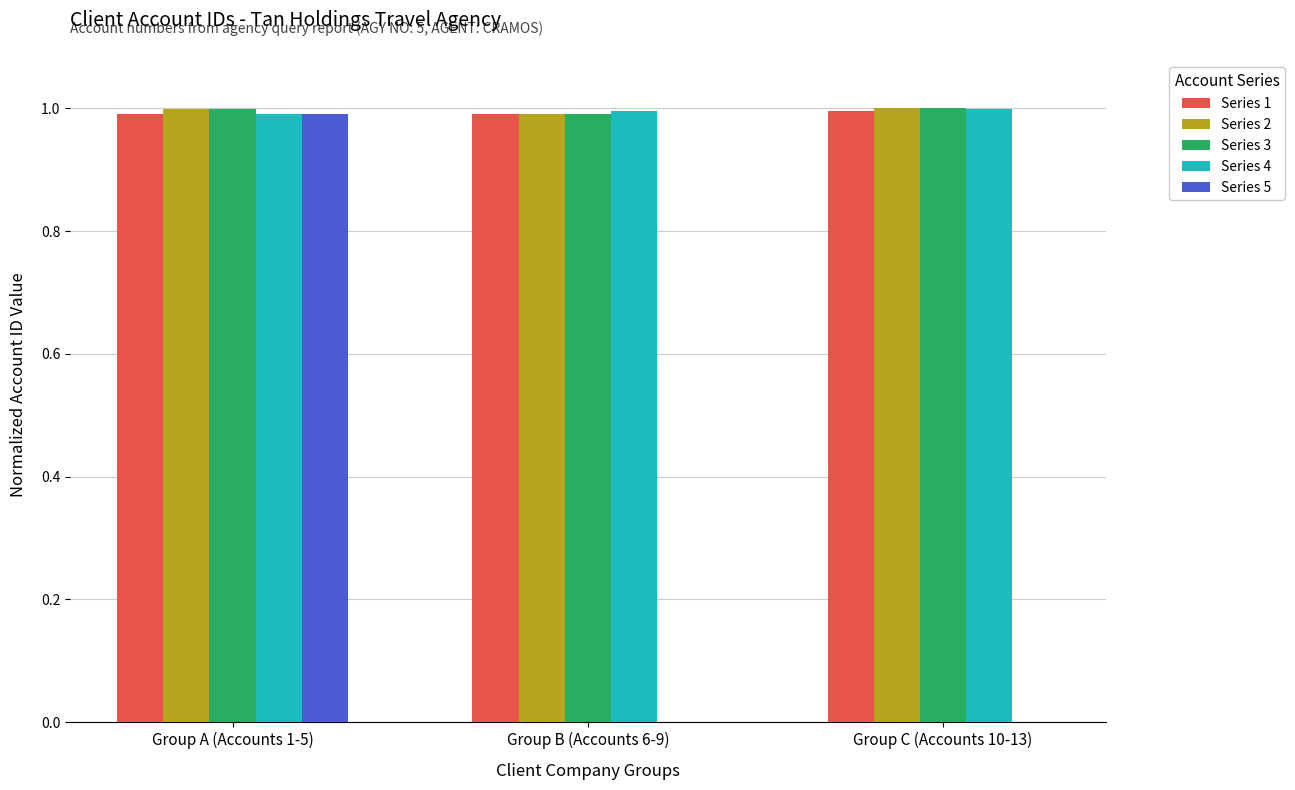

What is the total value across all series at Group C (Accounts 10-13)?

4.0